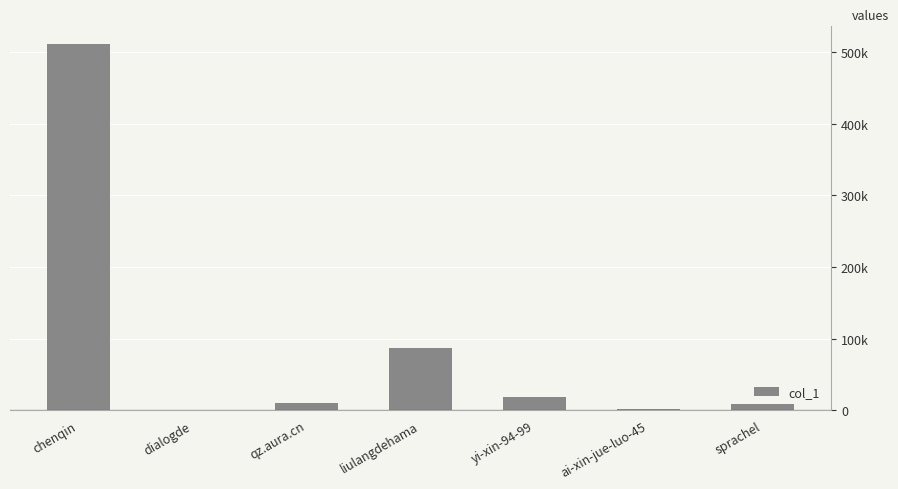

At which label is the value closest to 255723?

liulangdehama